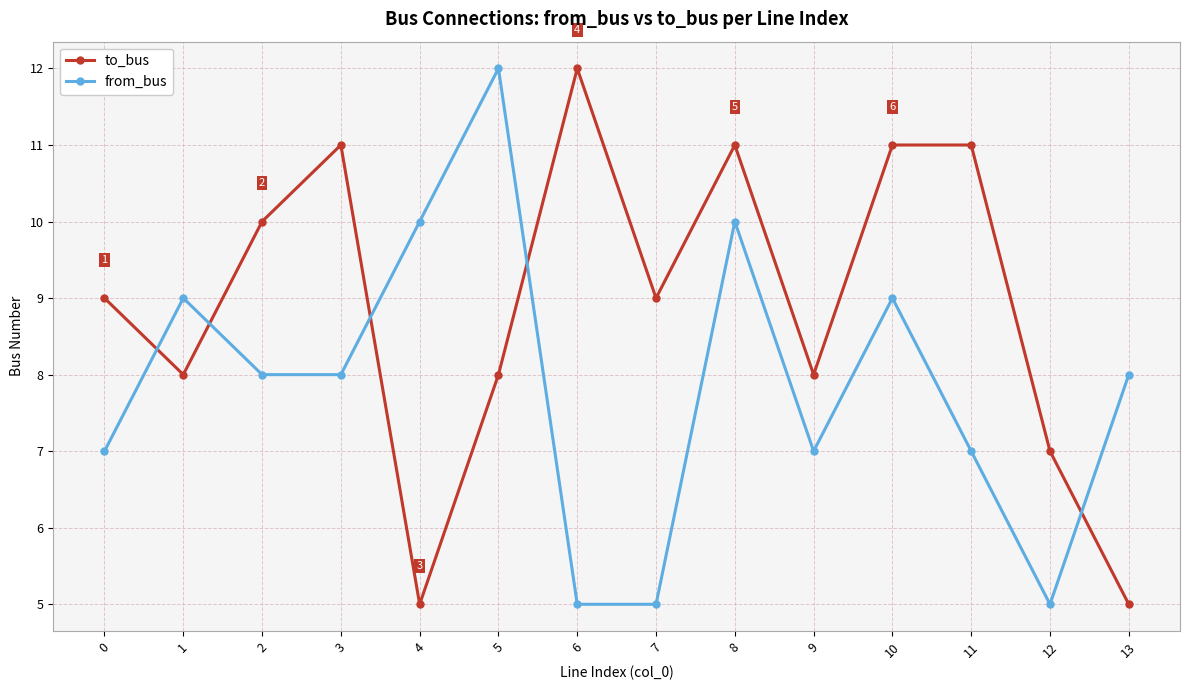

How many interior local valleys does the to_bus series have?

4